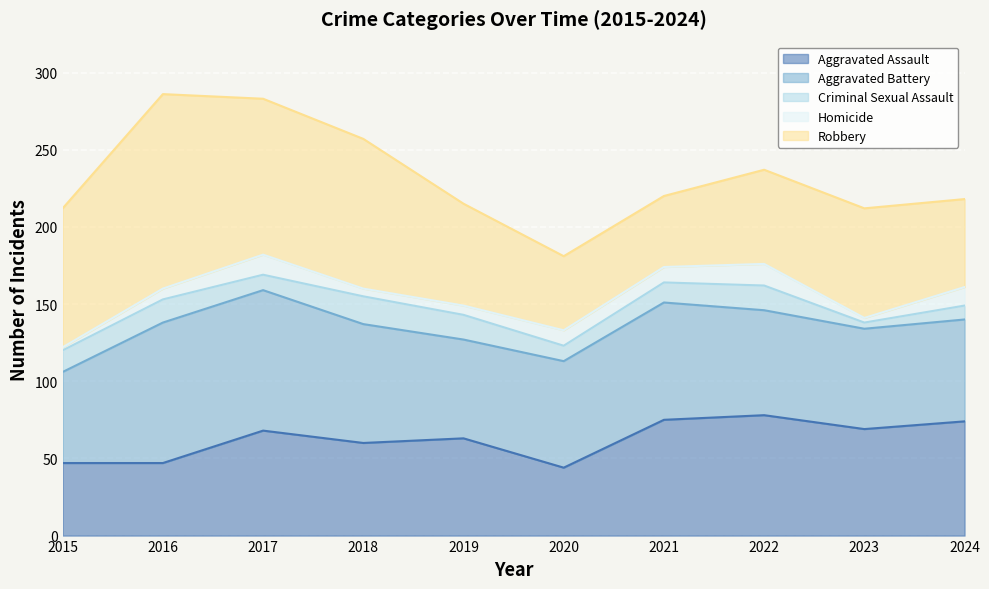

How many distinct data groups are displayed?

5